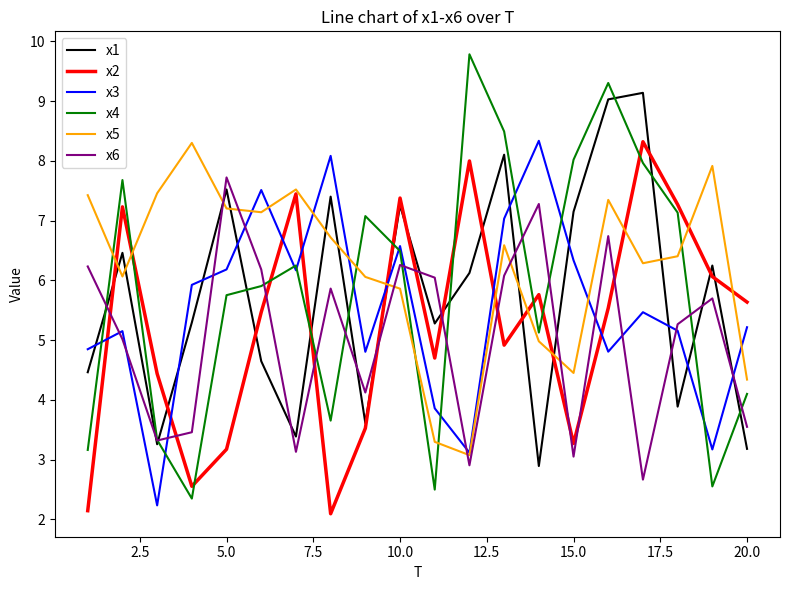

At how many categories does at least one series exceed 4?

20